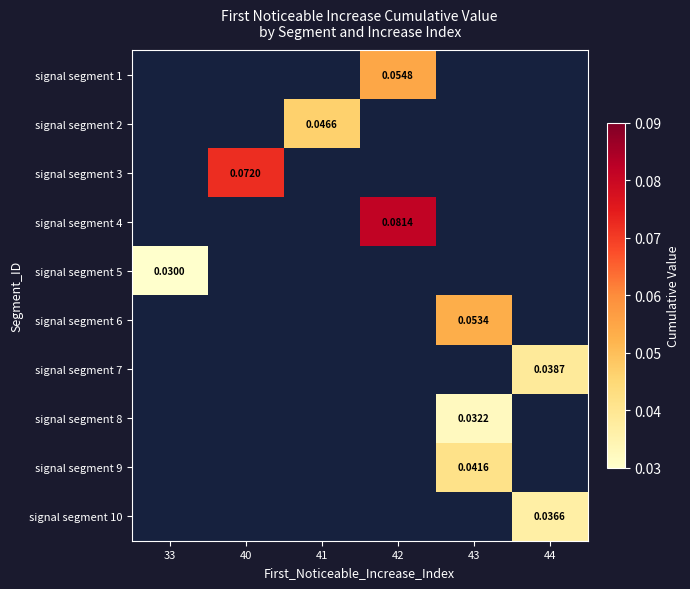

Is the value of signal segment 6 at 33 greater than the value of signal segment 4 at 42?

No